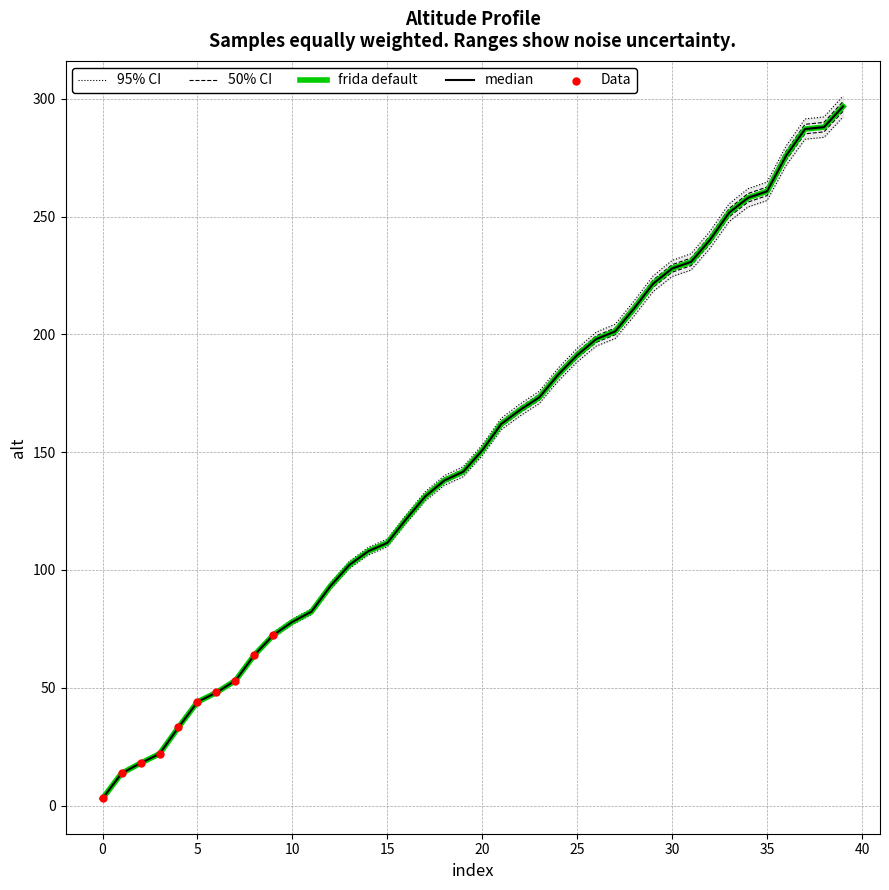

Approximately how many times larger is the value at 38 compared to 10?

3.7